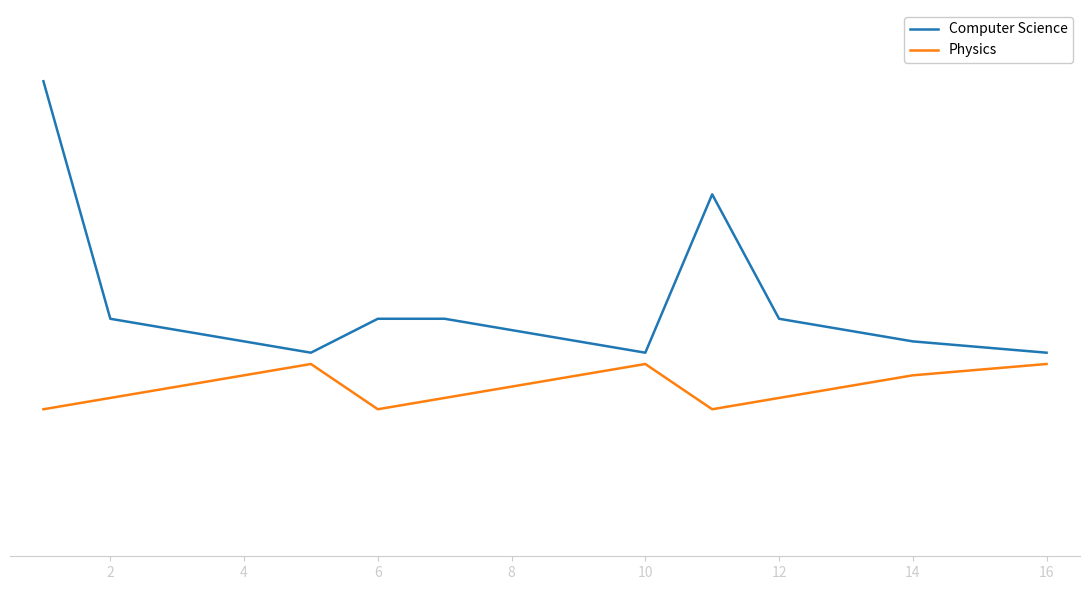

At which label is Physics closest to 15?

4